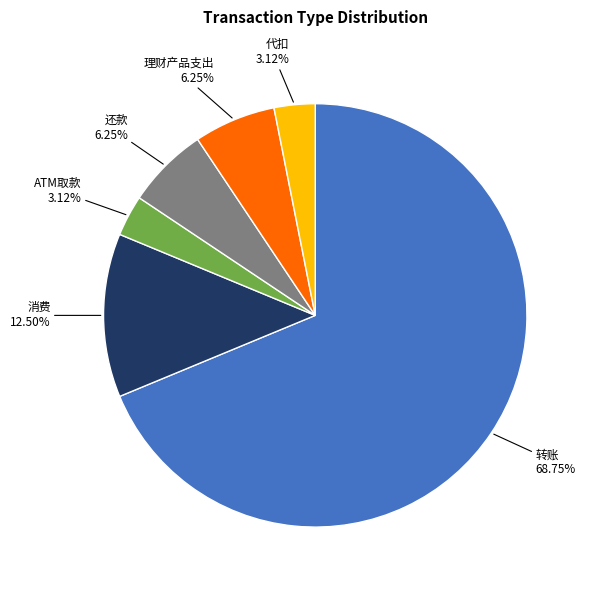

Does any single category account for the majority?

Yes